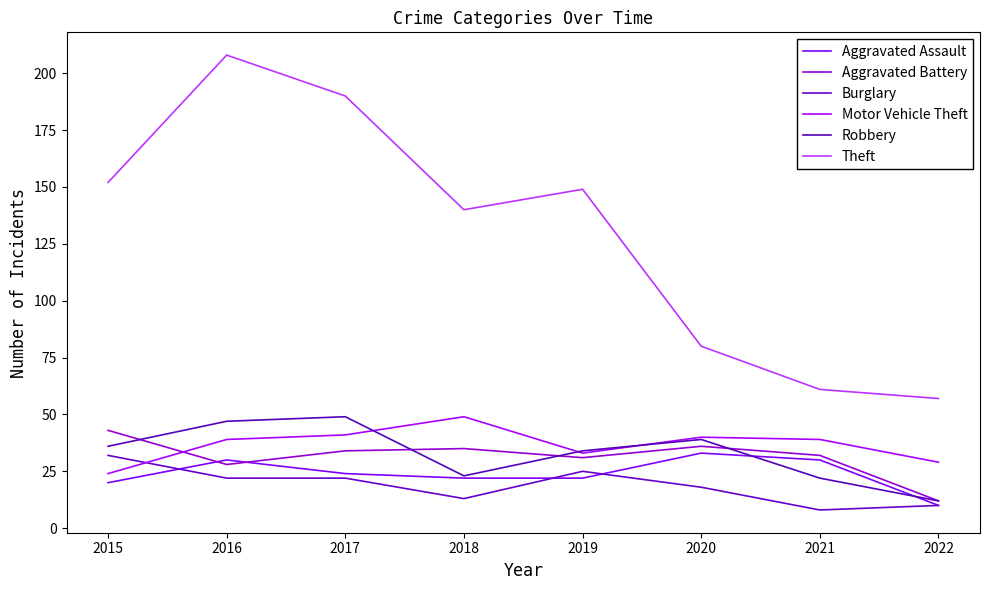

At which category is the sum across all series the highest?

2016